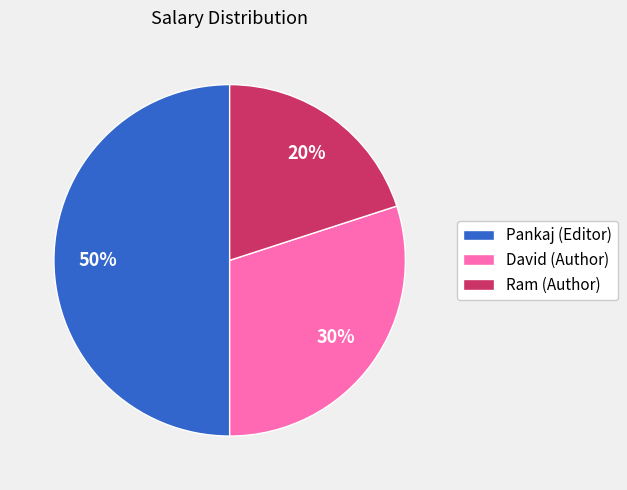

Rank the categories by value from lowest to highest.

Ram (Author), David (Author), Pankaj (Editor)